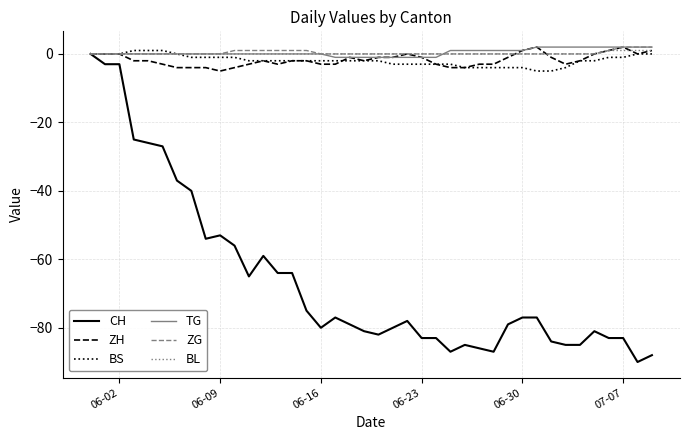

What is the smallest value displayed?

-90